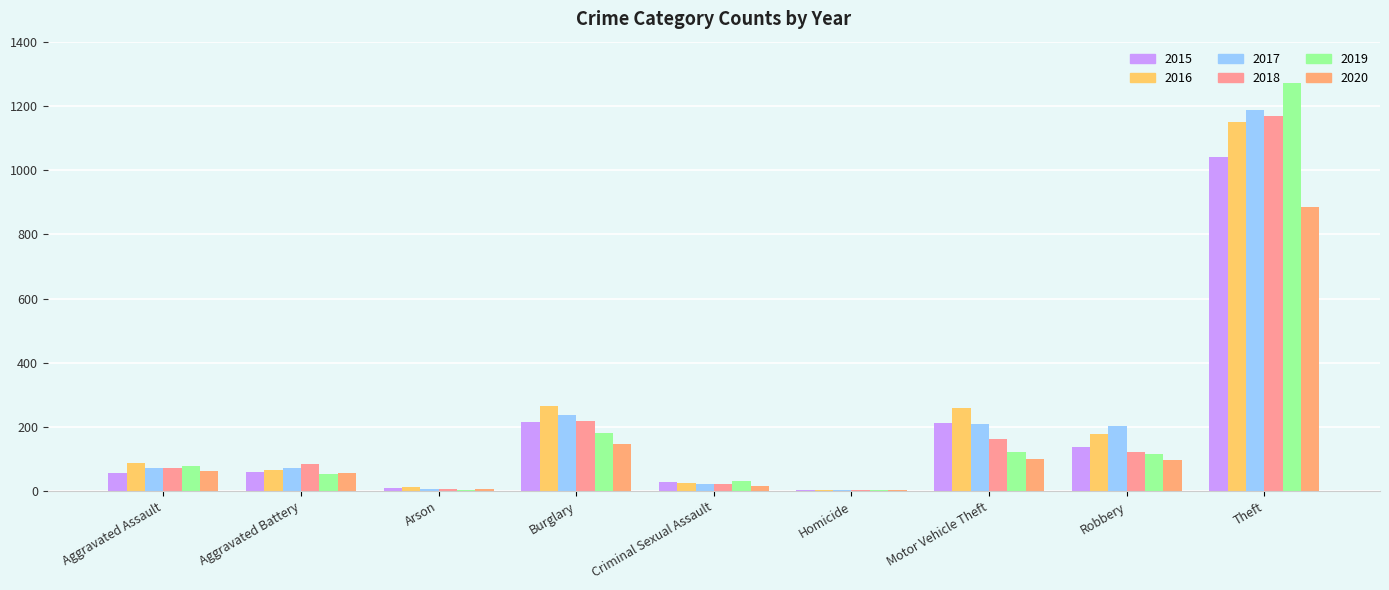

How many groups of bars are there?

9